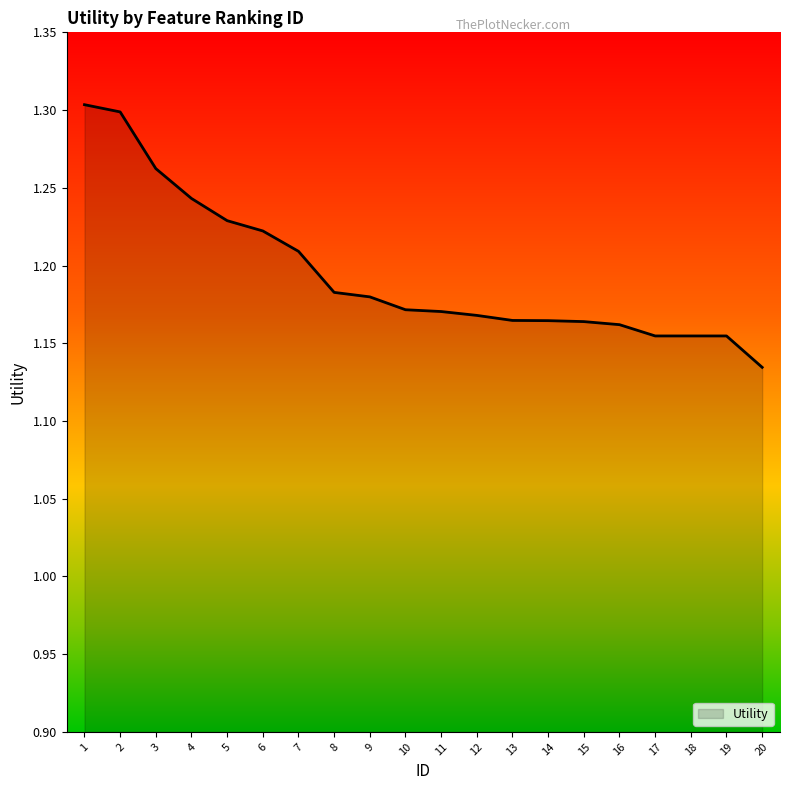

The chart shows a value of 0.5 at 13. True or false?

False